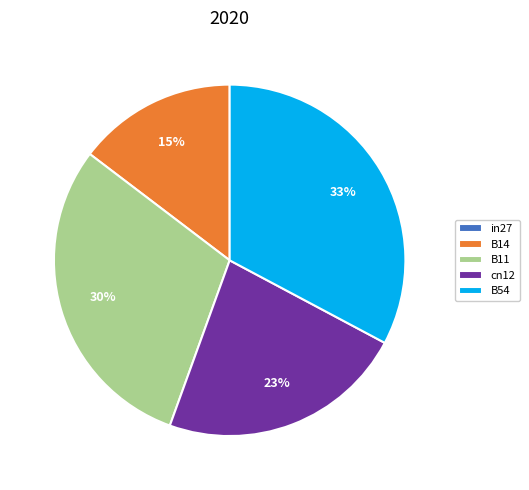

What percentage is the B14 slice, to the nearest percent?

15%